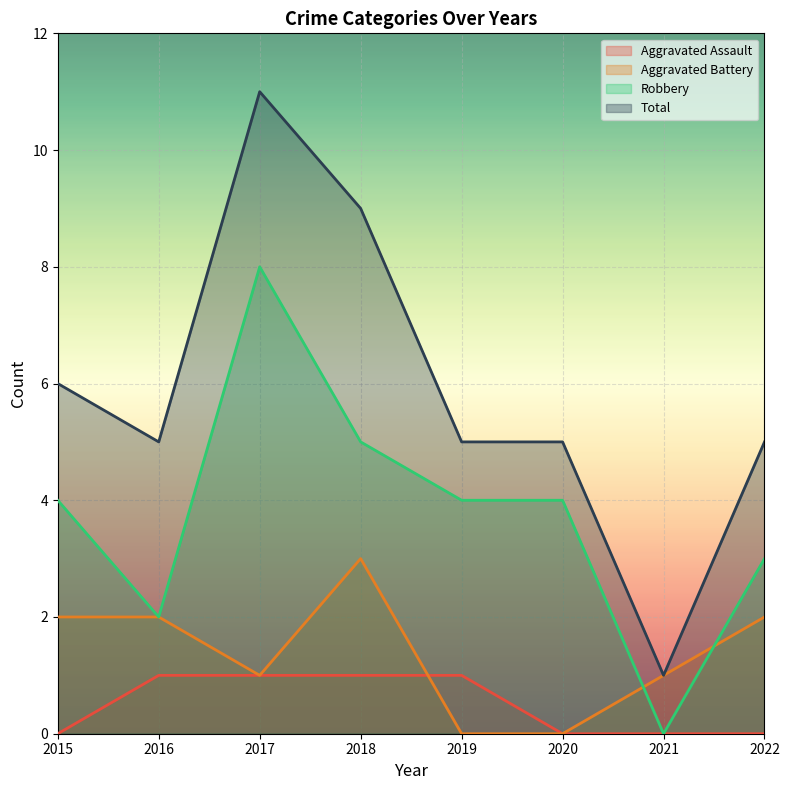

What is the total value across all series at 2018?

18